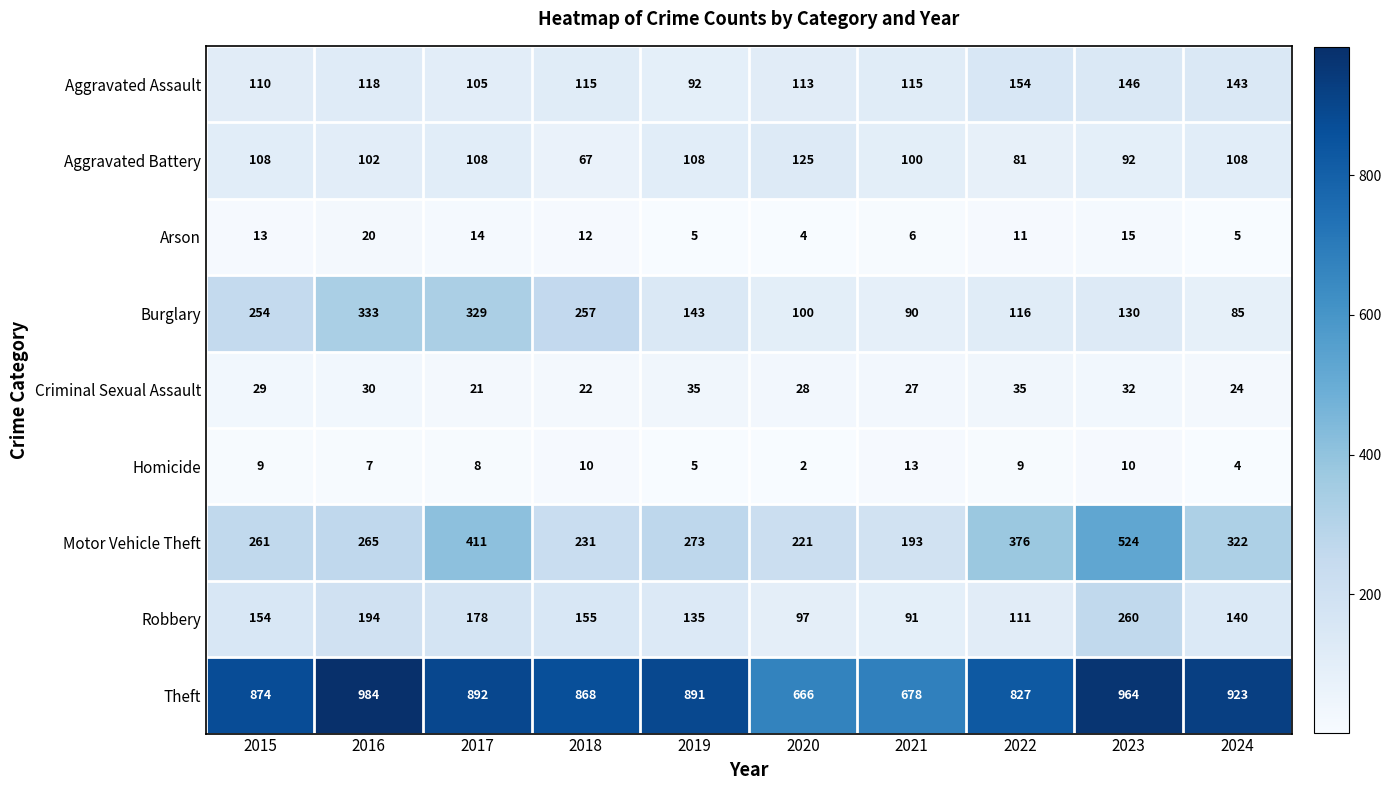

Is it true that Arson equals 15 at 2023?

True